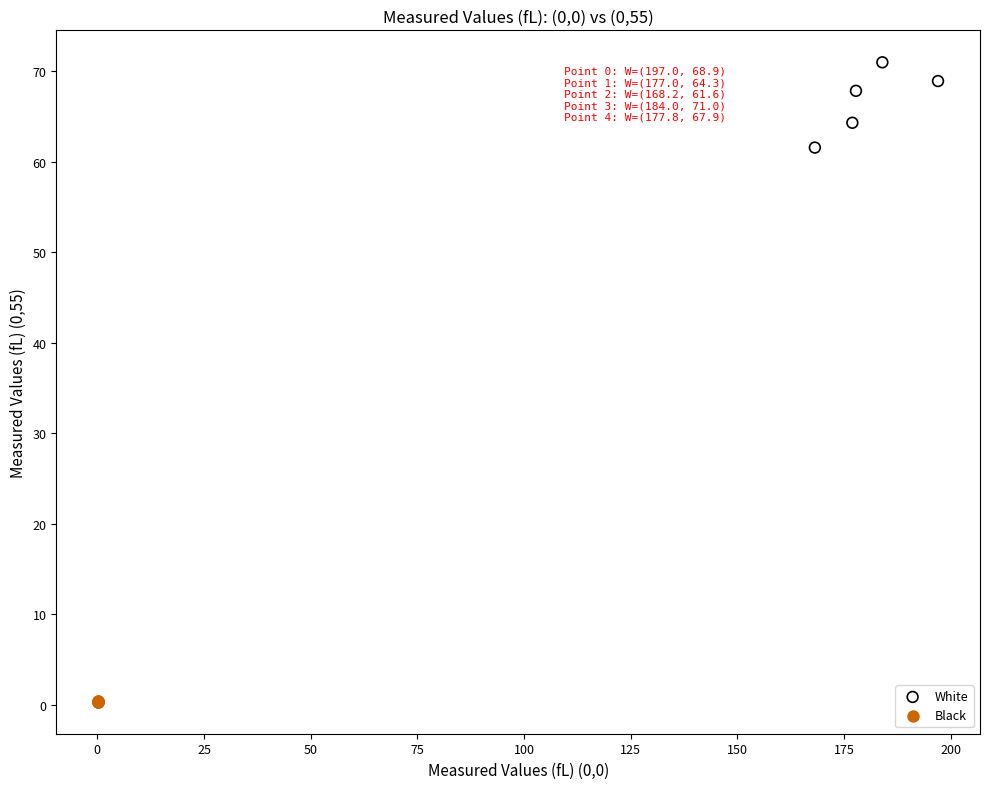

Which series contains the highest Y value?

White